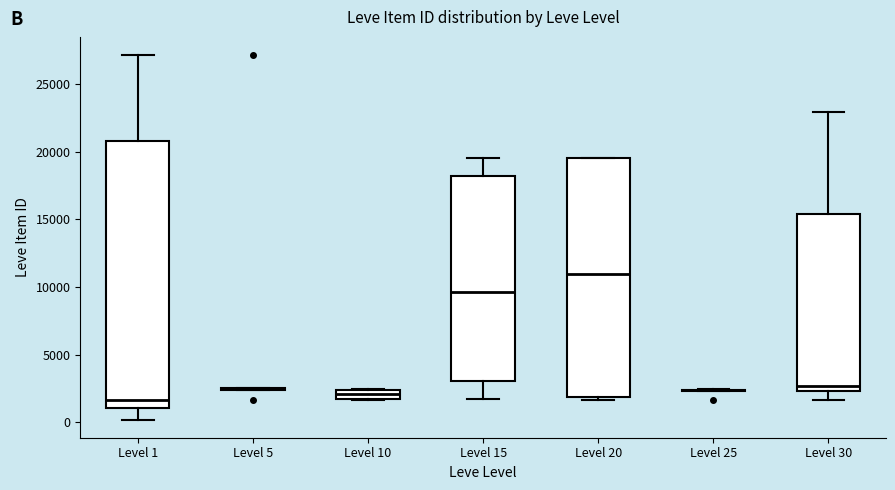

Where is the lower edge of the box for Level 30 on the y-axis? The values are not printed on the chart, so give them approximately, as read against the axis.

2500